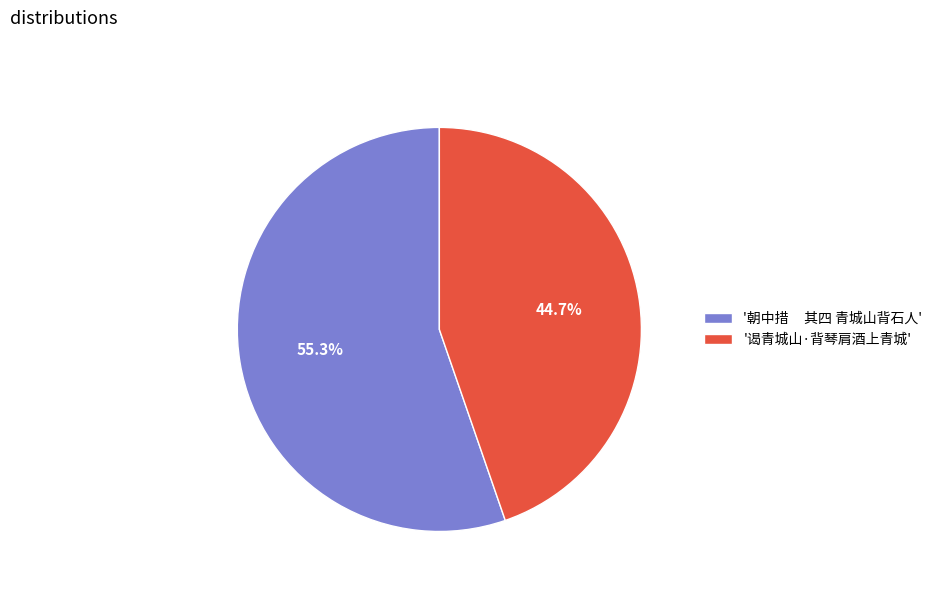

How much of the chart is everything except '谒青城山·背琴肩酒上青城'?

55.3%